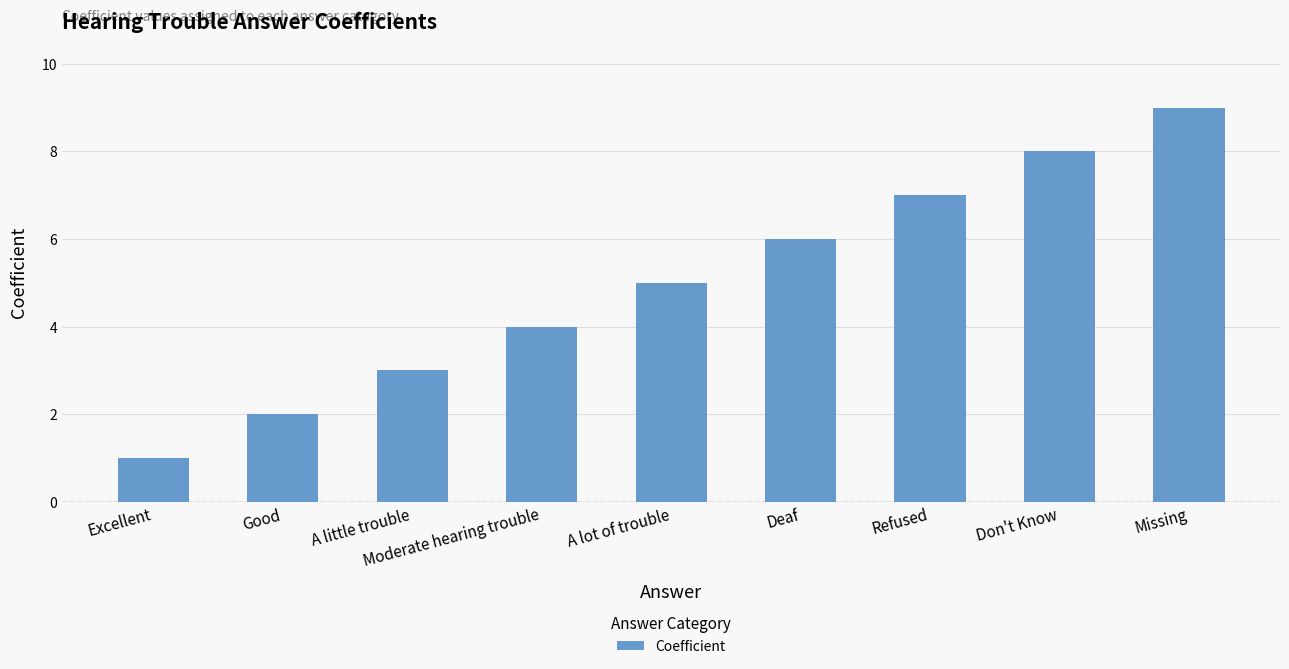

List the labels in order of value, largest first.

Missing, Don't Know, Refused, Deaf, A lot of trouble, Moderate hearing trouble, A little trouble, Good, Excellent